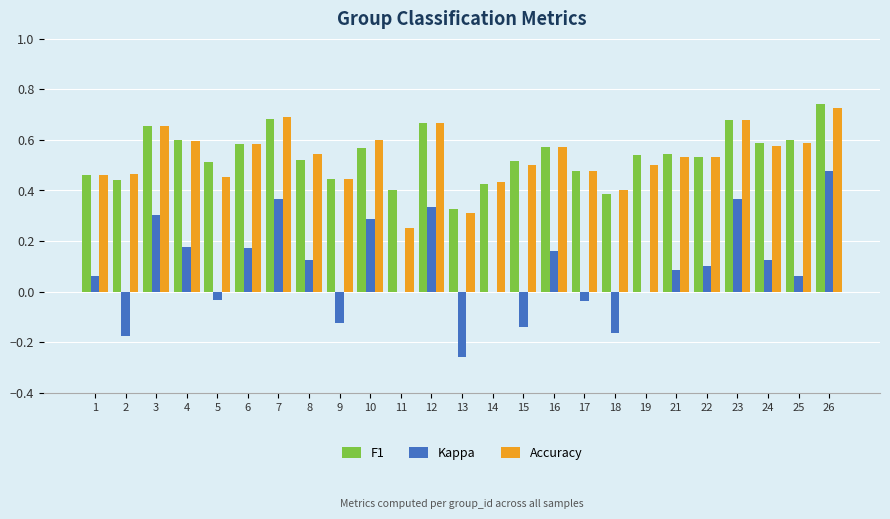

Are the bars grouped side by side (vs. stacked)?

Yes